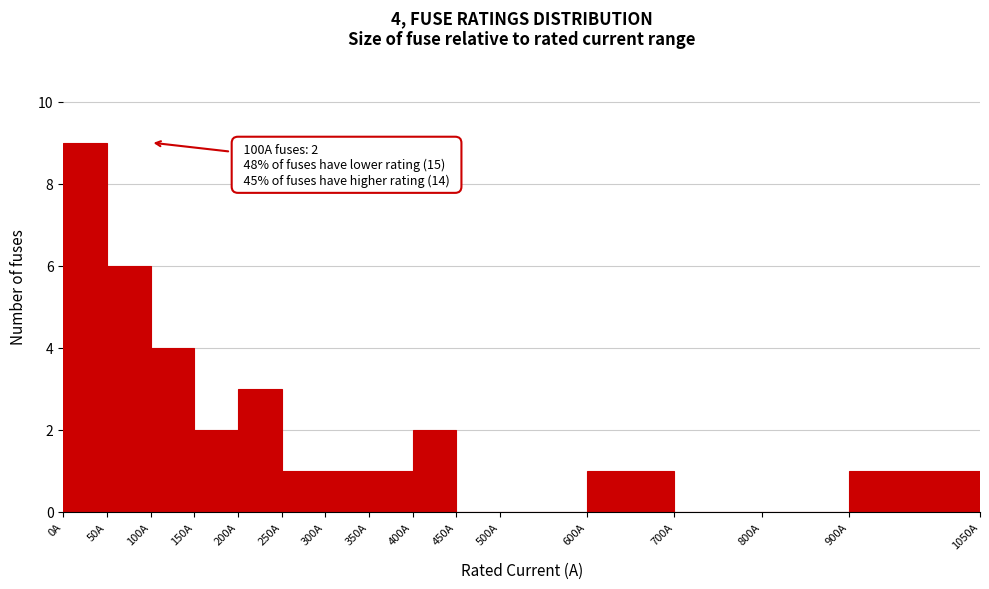

Over which range of the x-axis is the bar tallest?

0 to 50